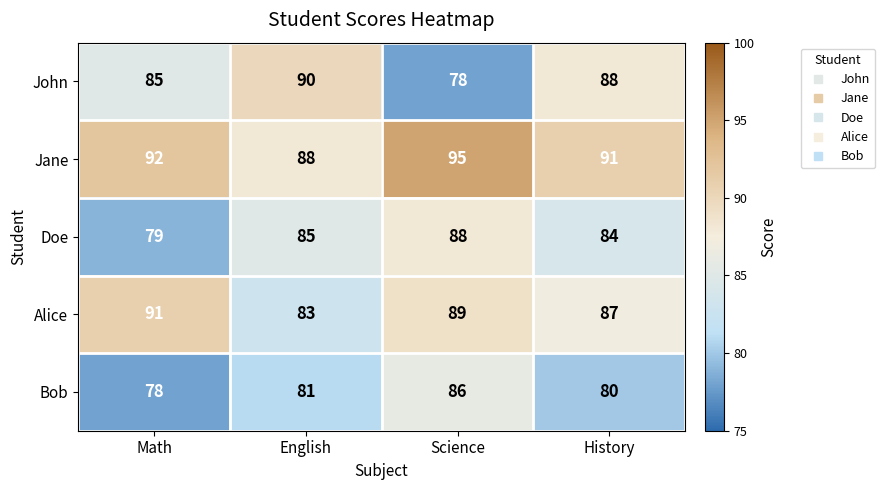

What is the average value of the Alice series?

88